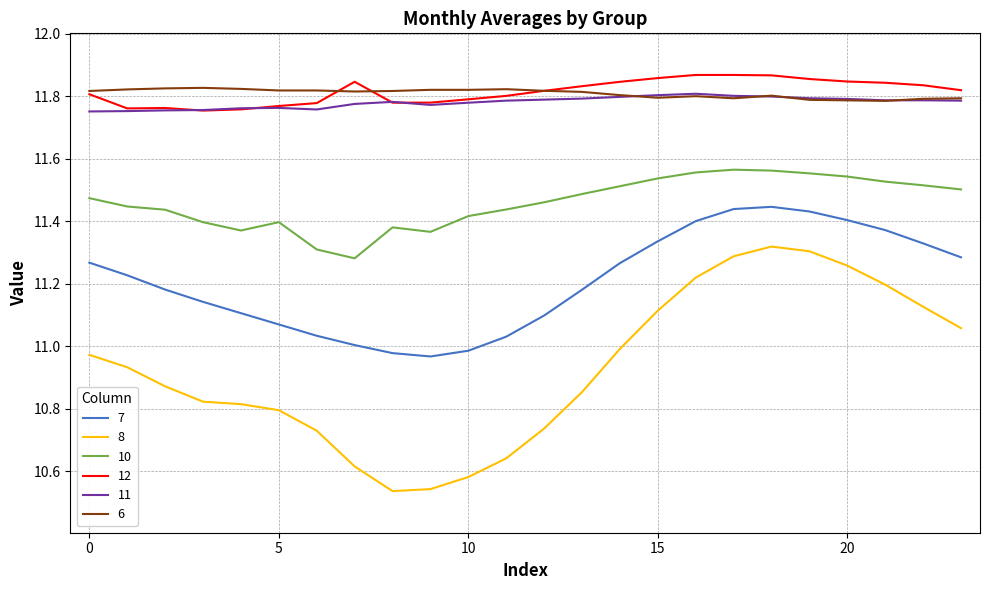

Is this an area chart (filled region under the line)?

No